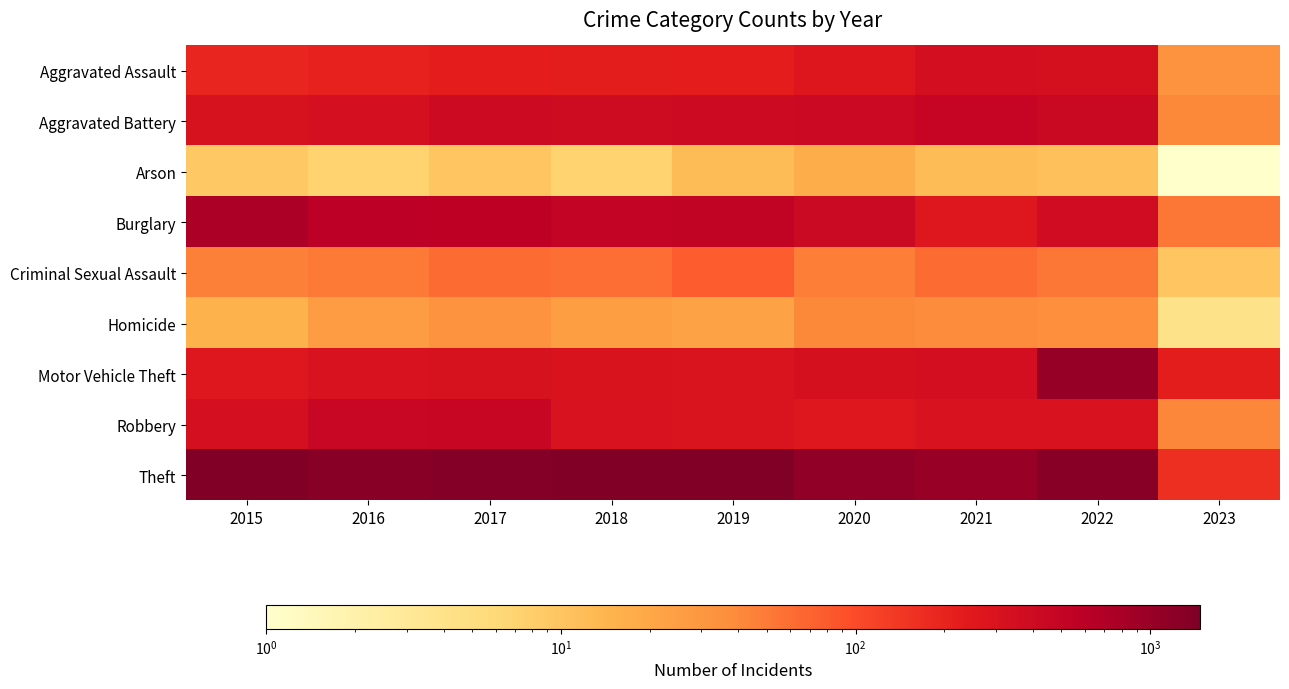

What is the greatest value displayed?

1474